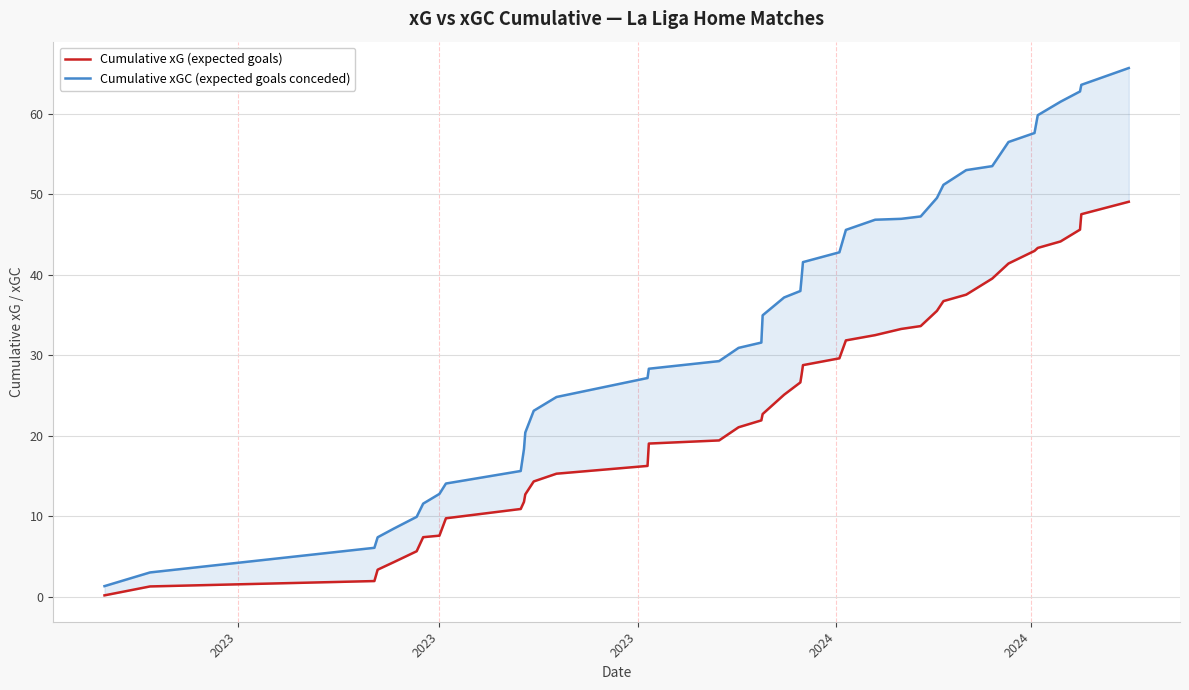

How many lines are shown in the chart?

2